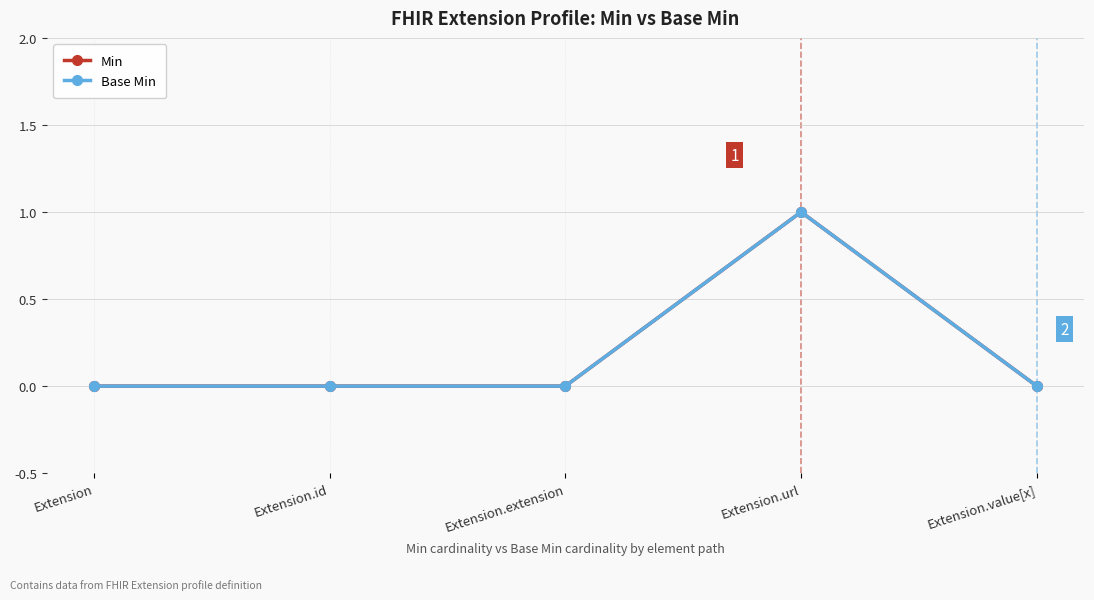

Is this an area chart (filled region under the line)?

No